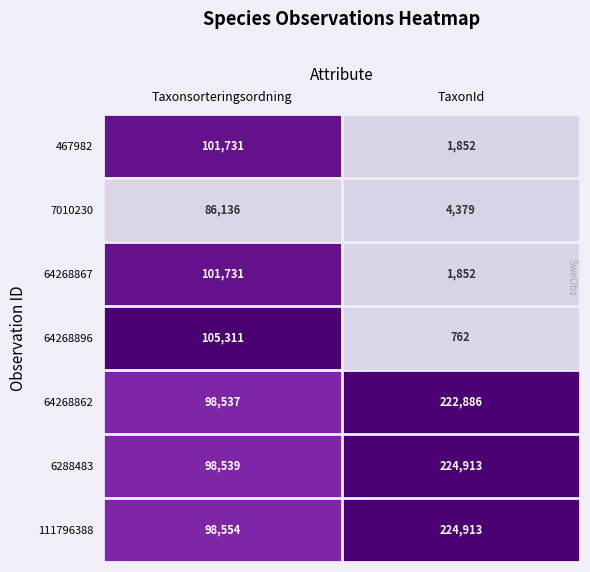

What is the difference between the maximum and minimum values in the 64268862 series?

124349